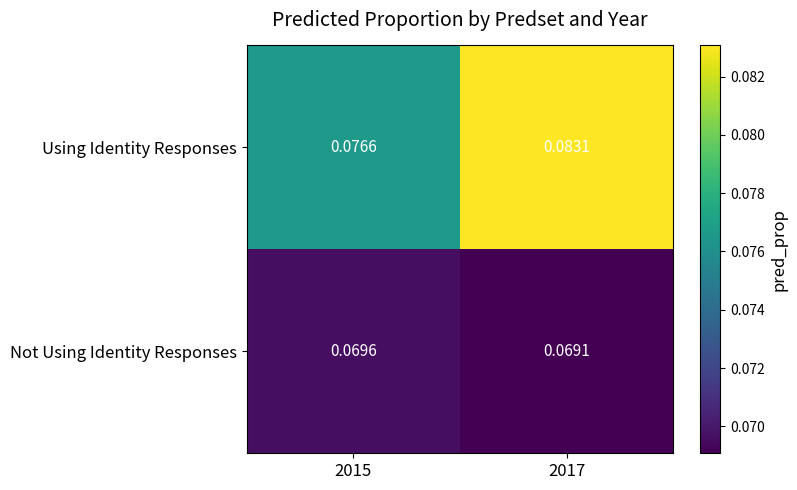

Is the value of Not Using Identity Responses at 2015 greater than the value of Using Identity Responses at 2017?

No